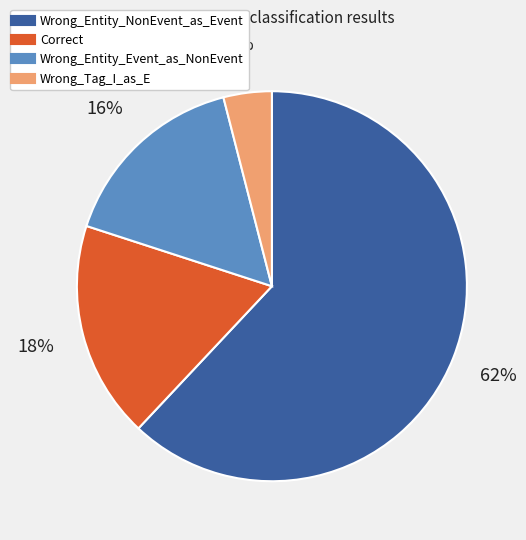

To the nearest percent, what portion does Wrong_Entity_NonEvent_as_Event represent?

62%